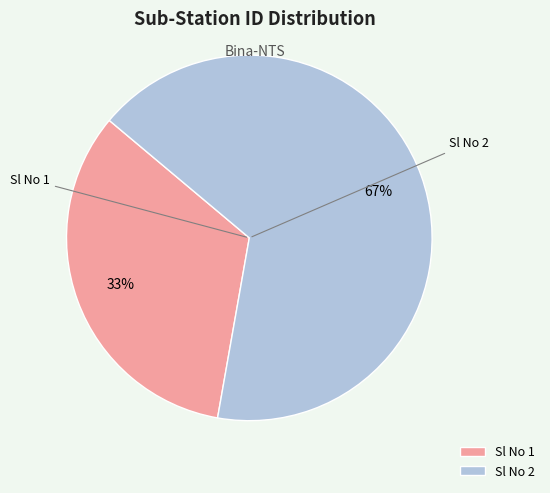

How many slices are in this pie chart?

2